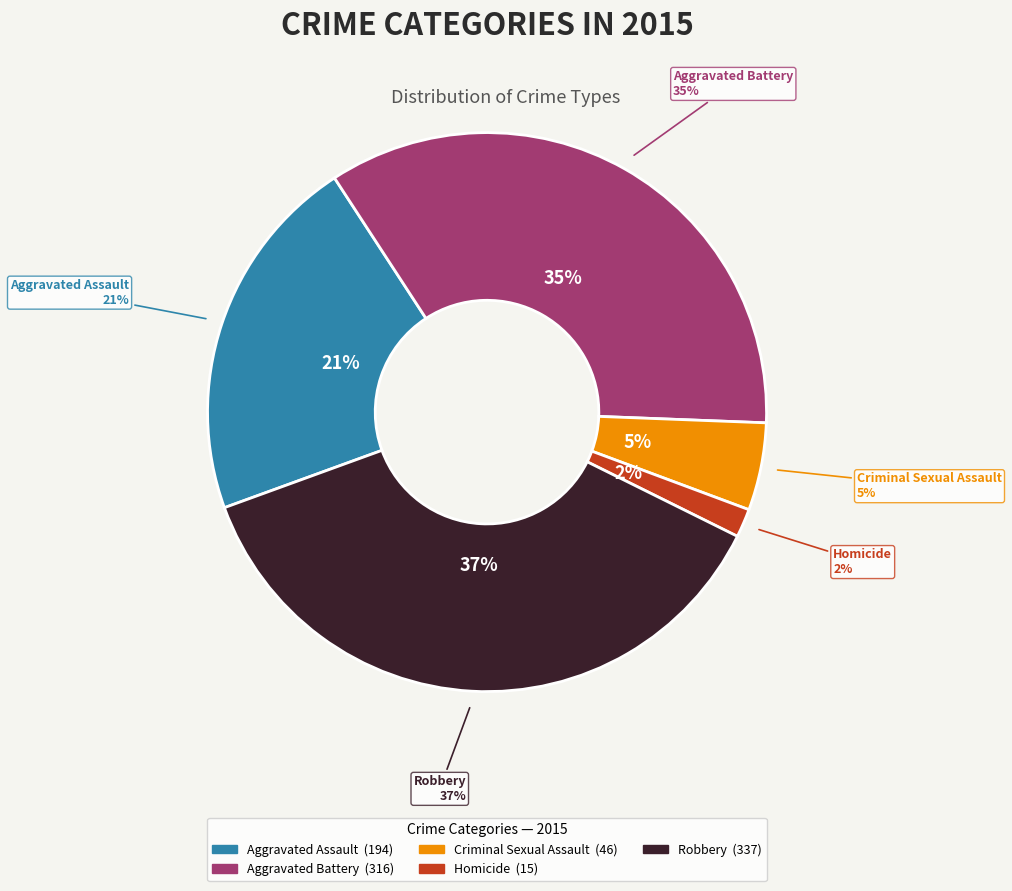

Is there a majority slice in this chart?

No